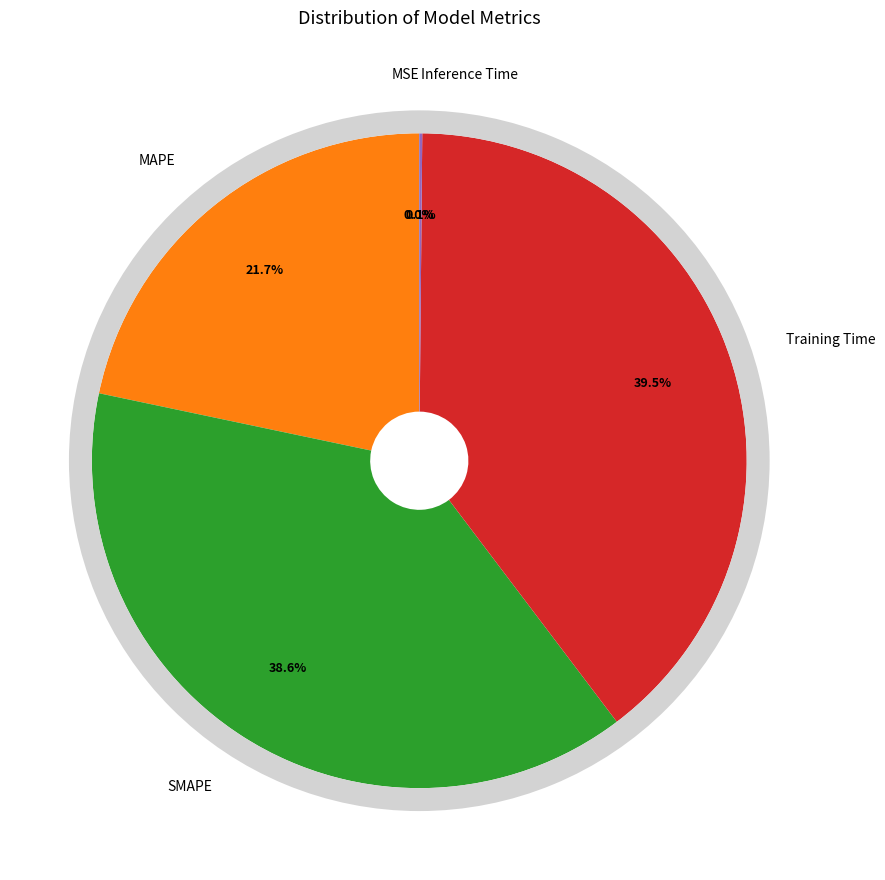

How many segments does this pie chart have?

5